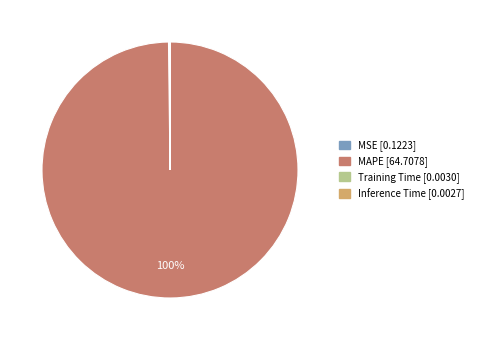

Does any single category account for the majority?

Yes